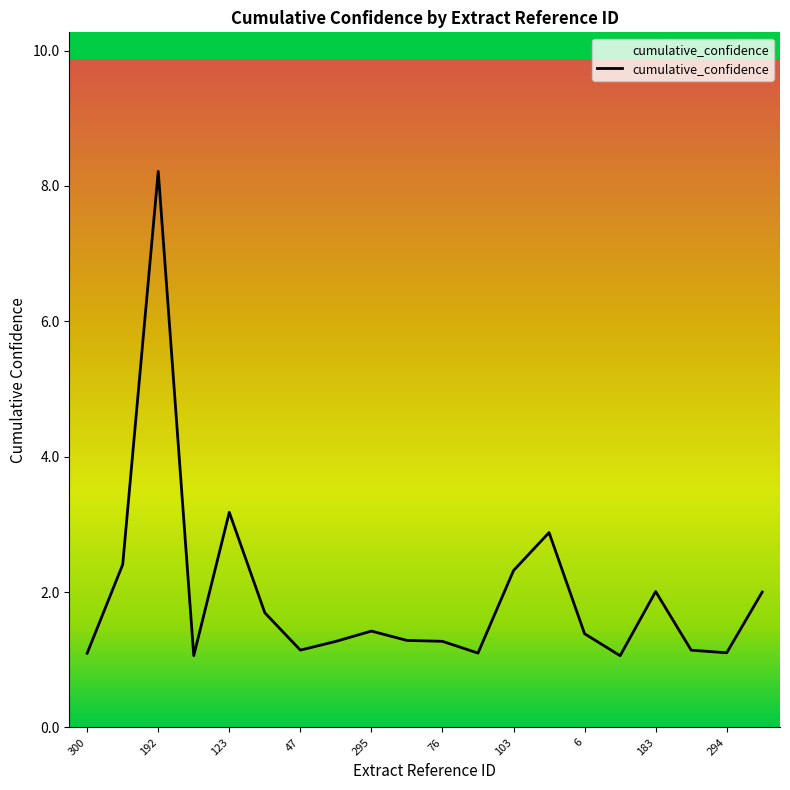

What is the smallest value displayed?

1.1